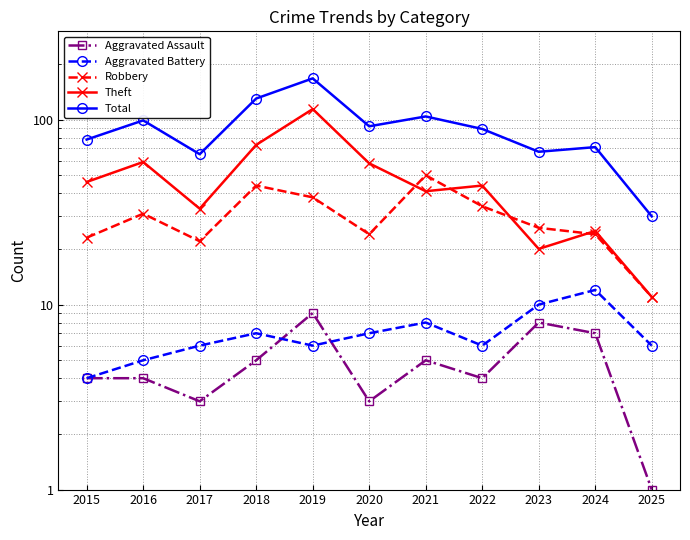

How many data points in Robbery are above 26?

5